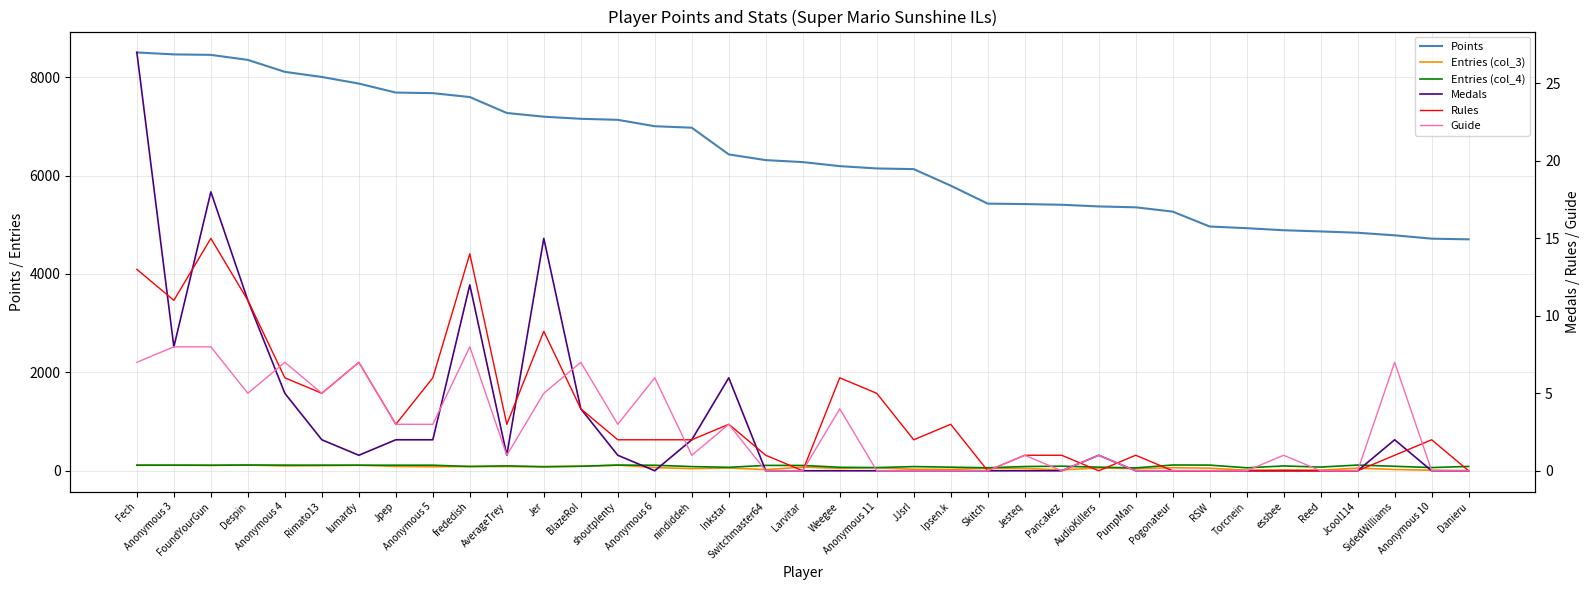

Which has a higher value, Despin or Rimato13?

Despin